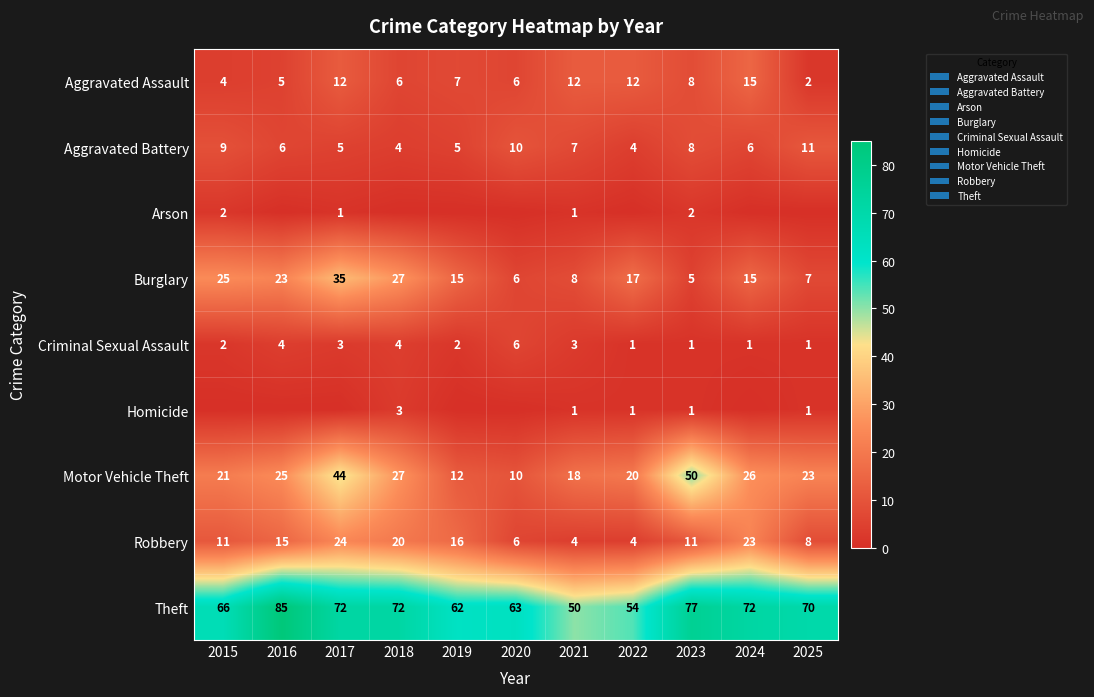

What is the average value of the Aggravated Assault series?

8